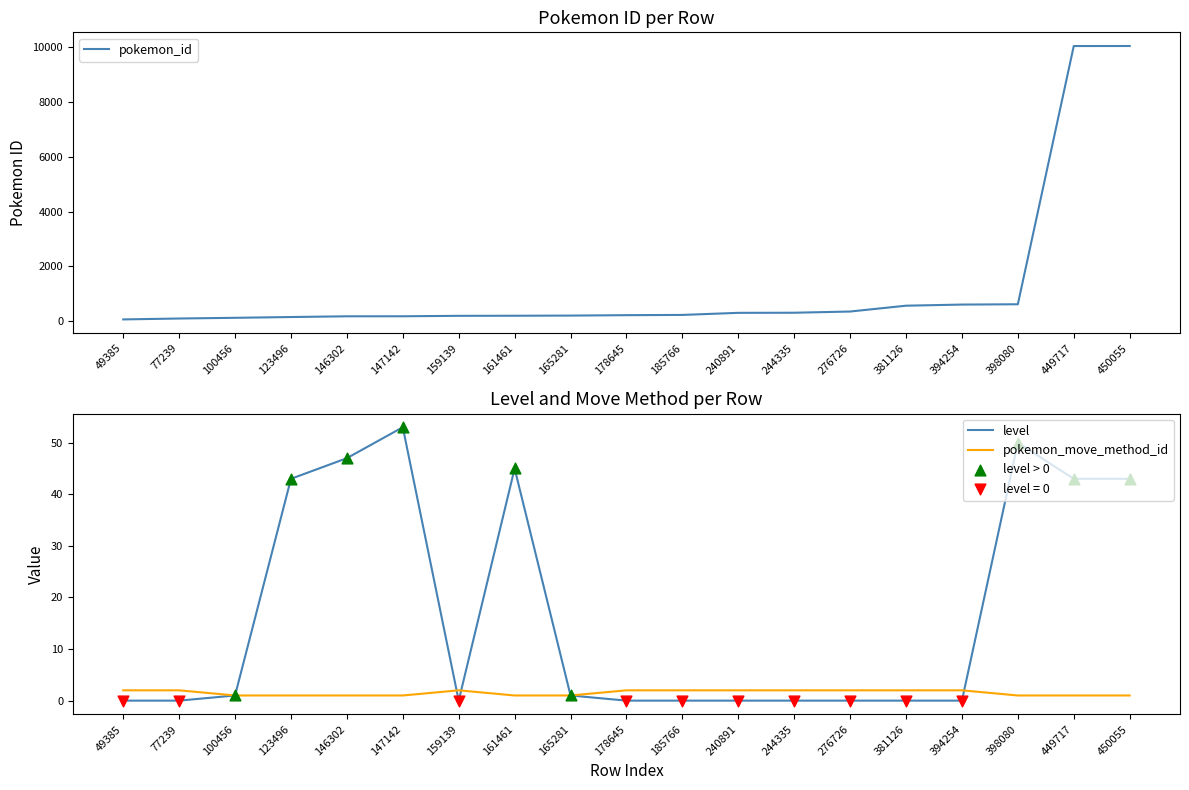

Which series contains the highest Y value?

pokemon_id